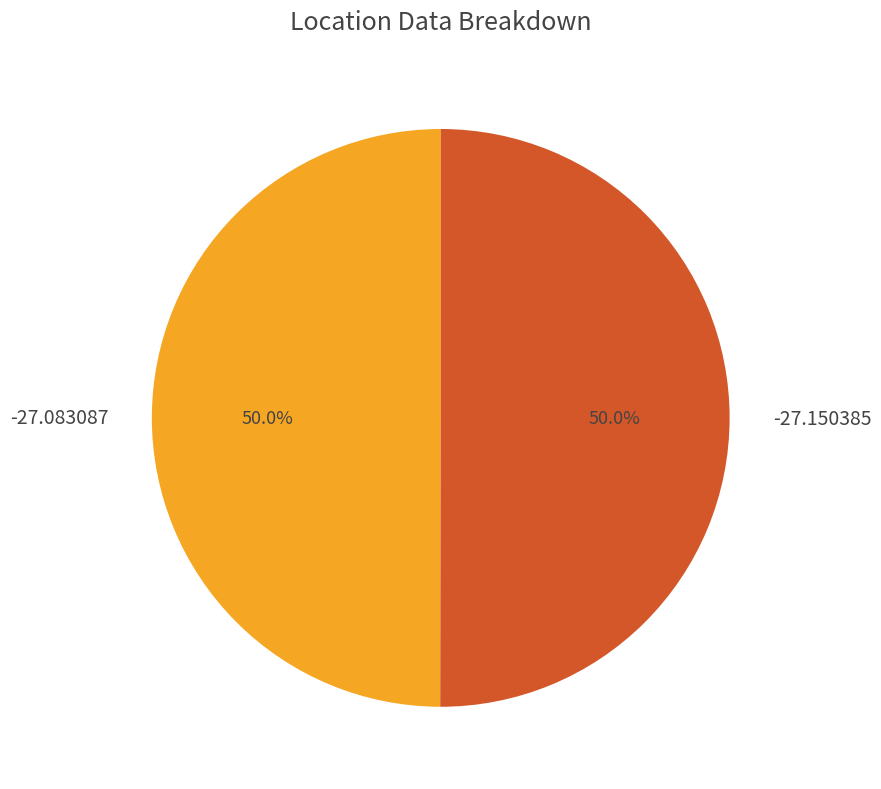

To the nearest percent, what is the combined percentage of -27.083087 and -27.150385?

100%